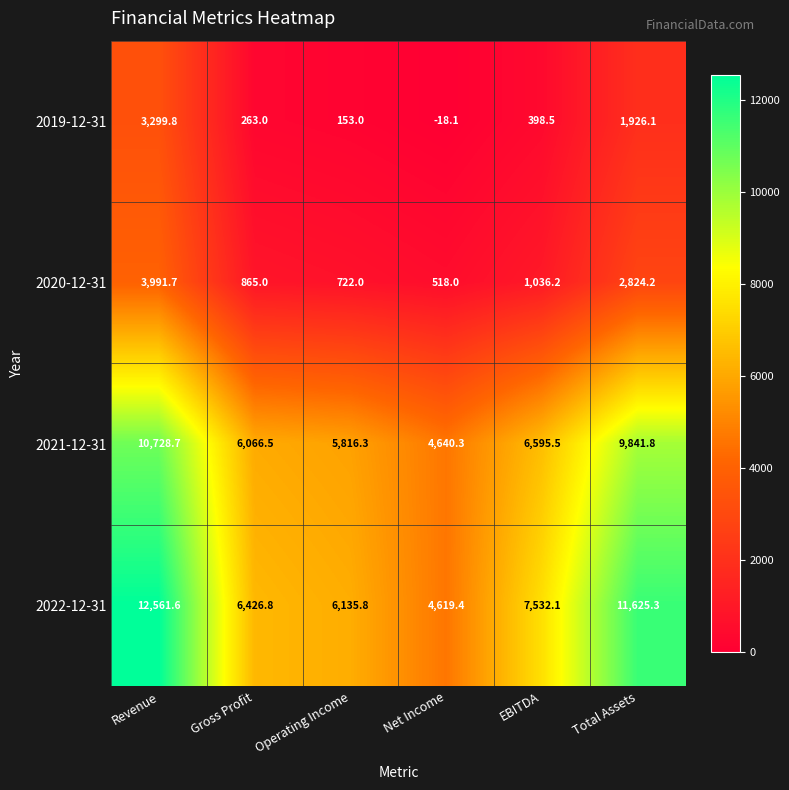

At which category does the chart reach its peak across all series?

Revenue